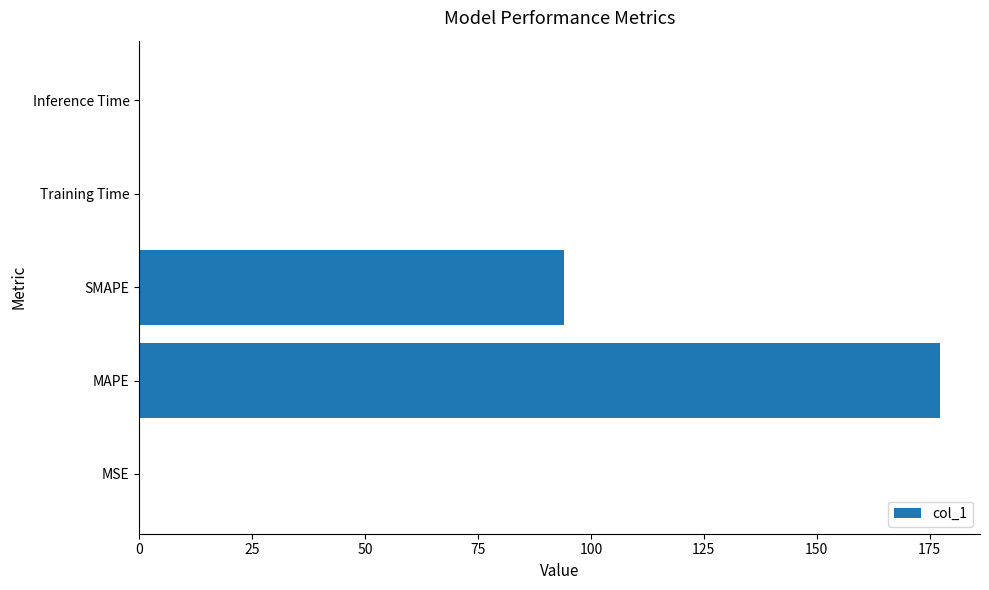

Between Training Time and SMAPE, which is larger?

SMAPE